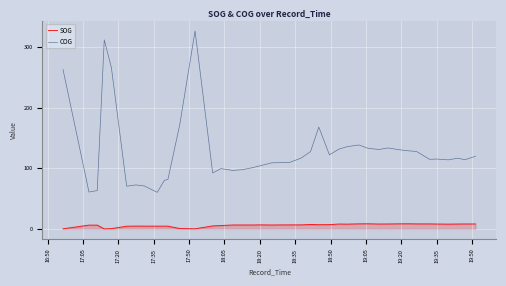

Which series has the largest range (max minus min)?

COG